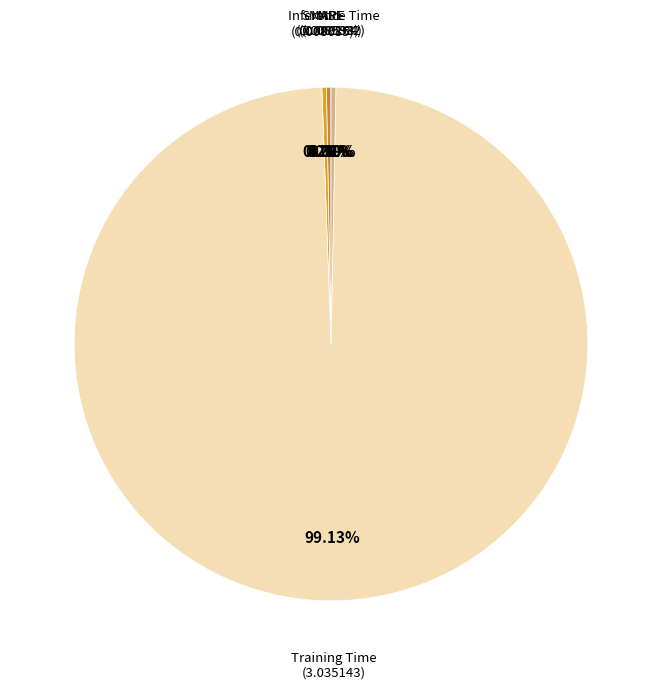

Is there any slice that represents more than half of the pie?

Yes